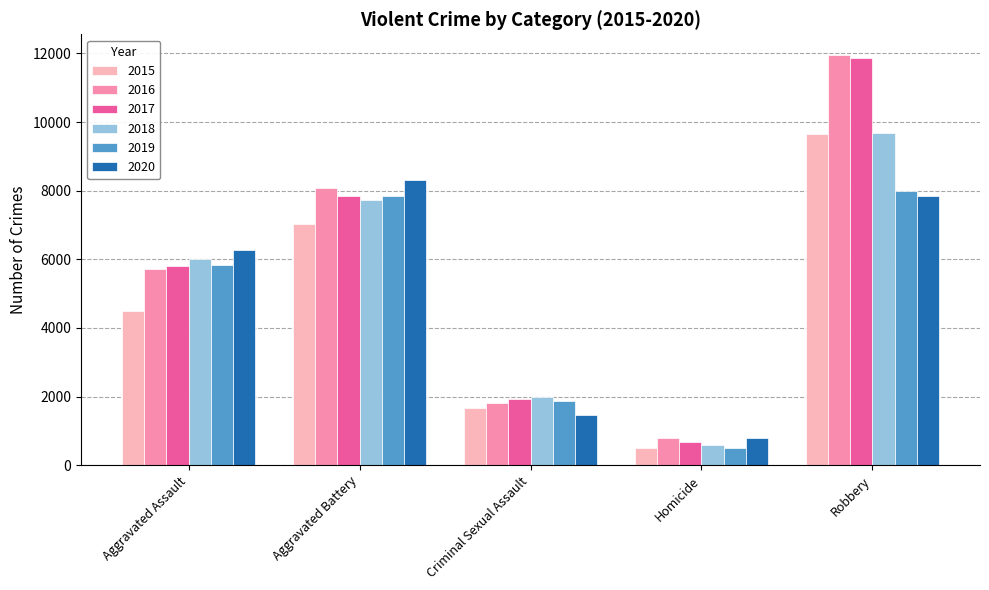

How many distinct data groups are displayed?

6